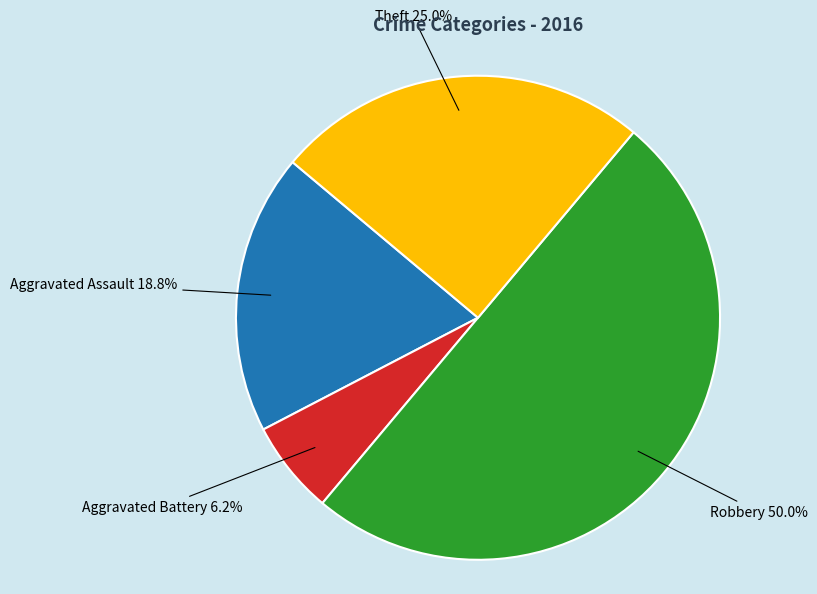

To the nearest percent, what is the difference between the largest and smallest slice percentages?

44%